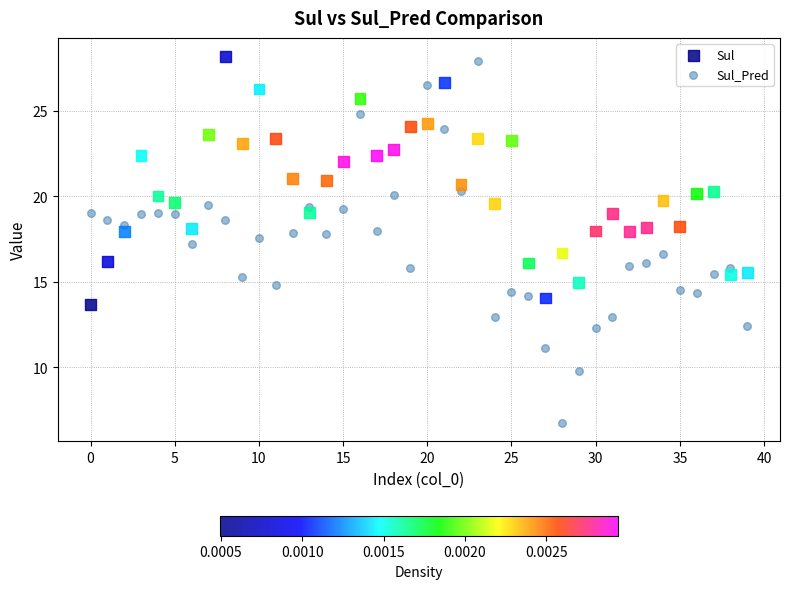

What are all the series names shown in the legend?

Sul, Sul_Pred